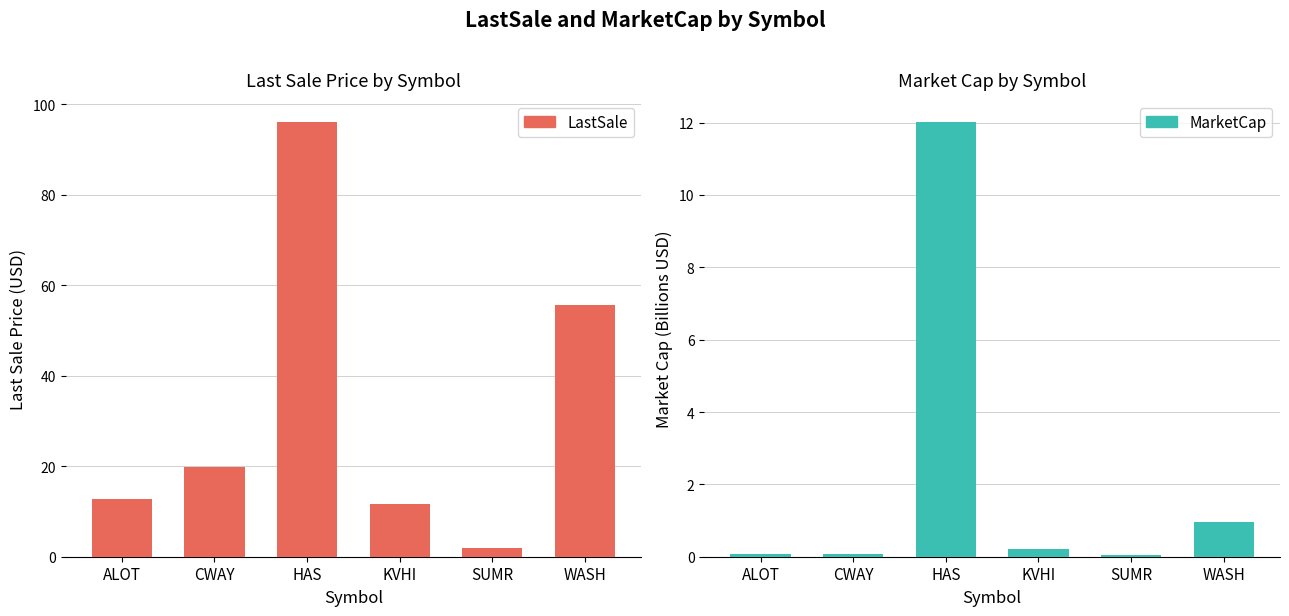

What position from the left is CWAY?

2